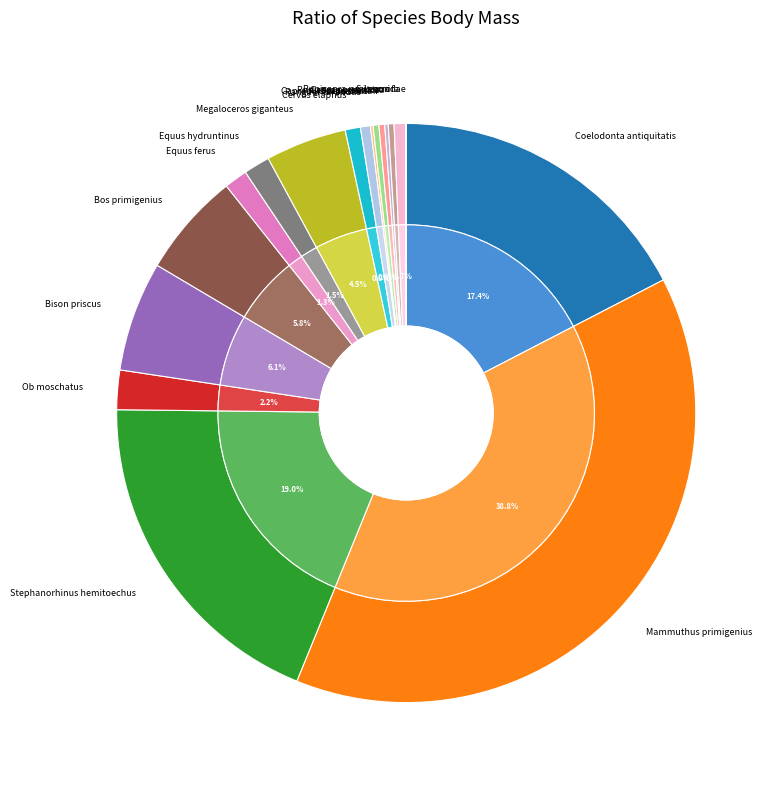

To the nearest percent, what is the average slice percentage?

6%